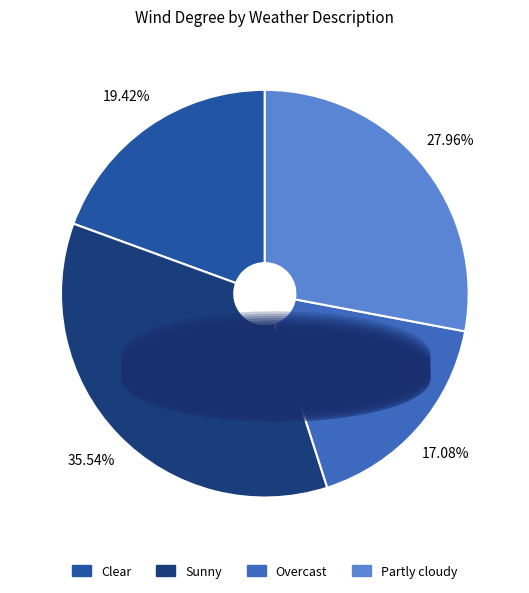

How many slices are in this pie chart?

4